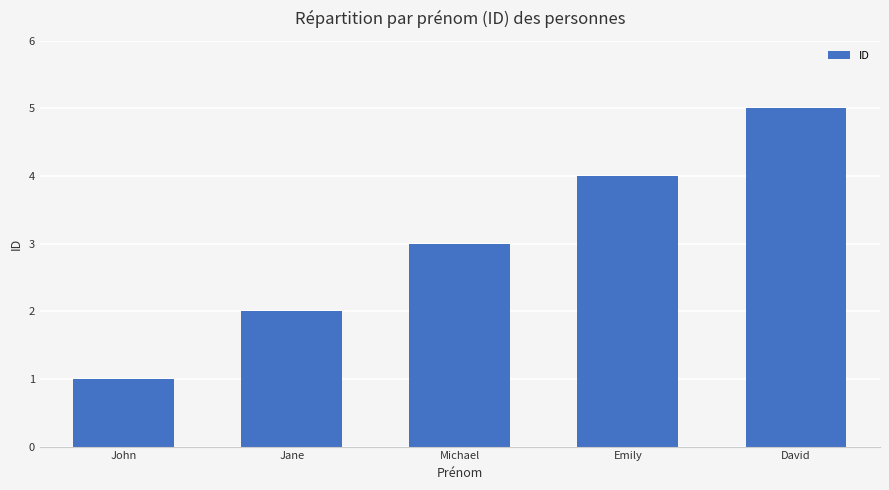

What is the change in value from Jane to Michael?

+1